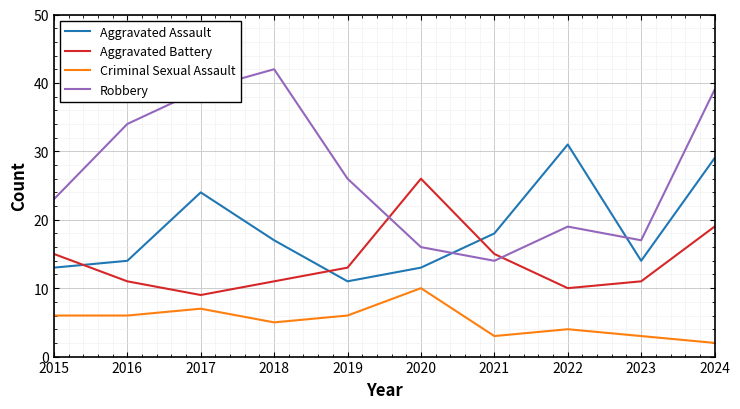

Where is the first local minimum for Robbery?

2021